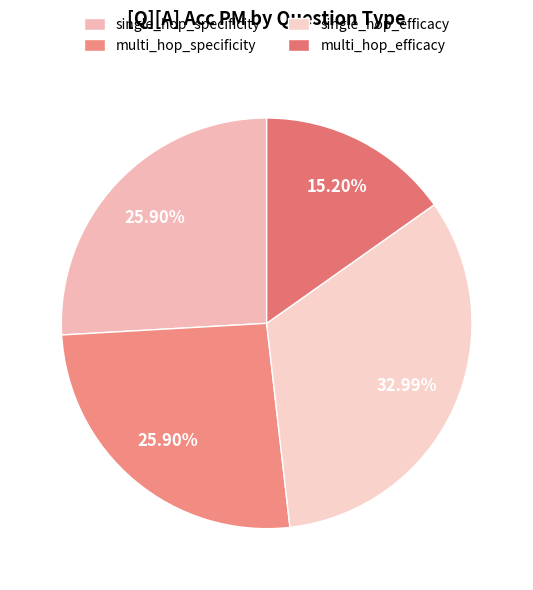

Which slice is the smallest?

multi_hop_efficacy